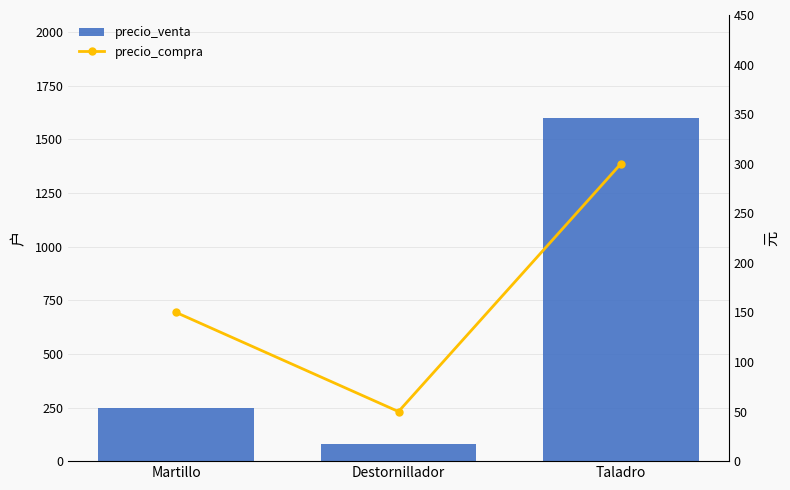

What is the label of the 3rd bar from the left?

Taladro